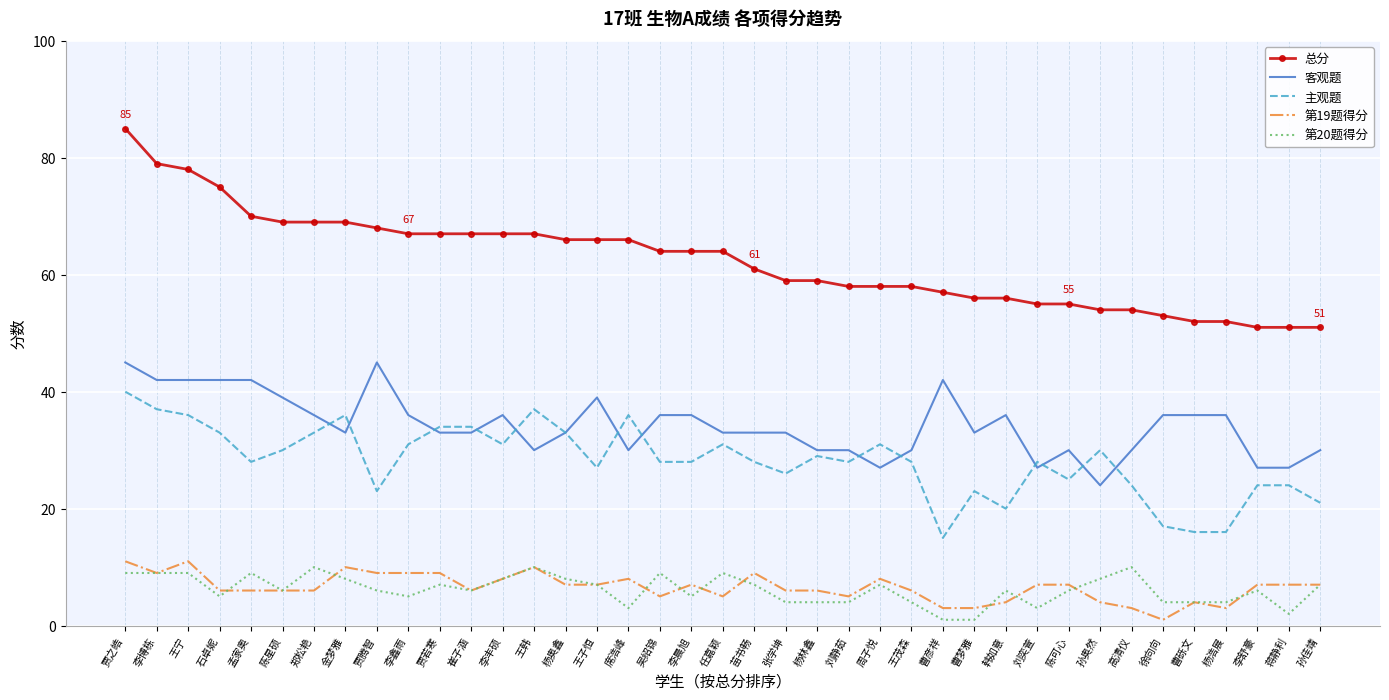

What position from the right is 高清仪?

7